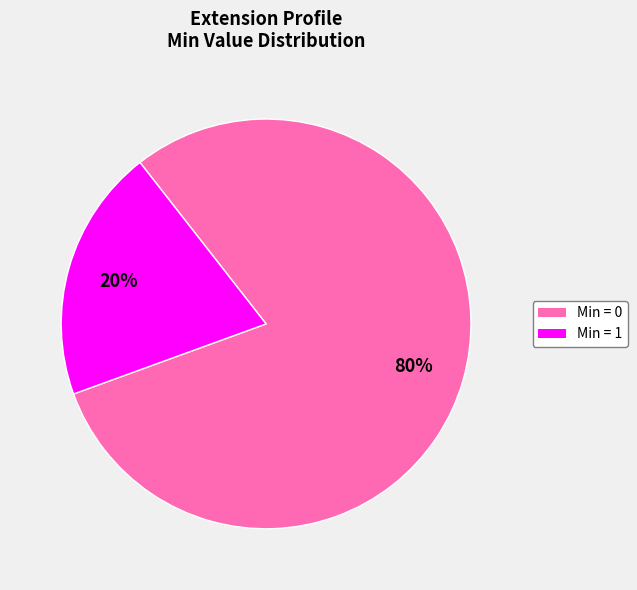

How many segments does this pie chart have?

2